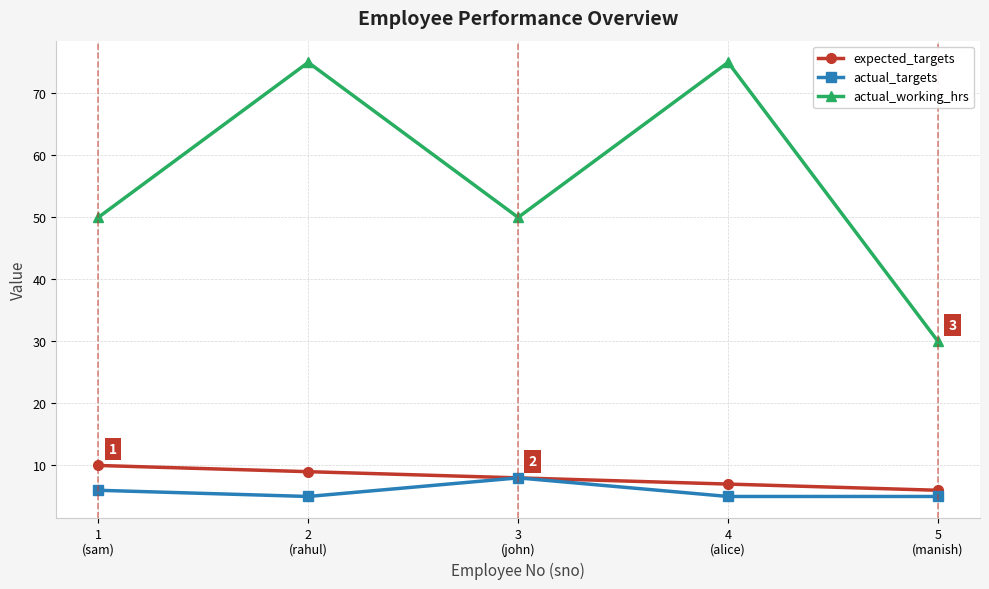

In actual_working_hrs, how many points are lower than both neighbors (excluding endpoints)?

1